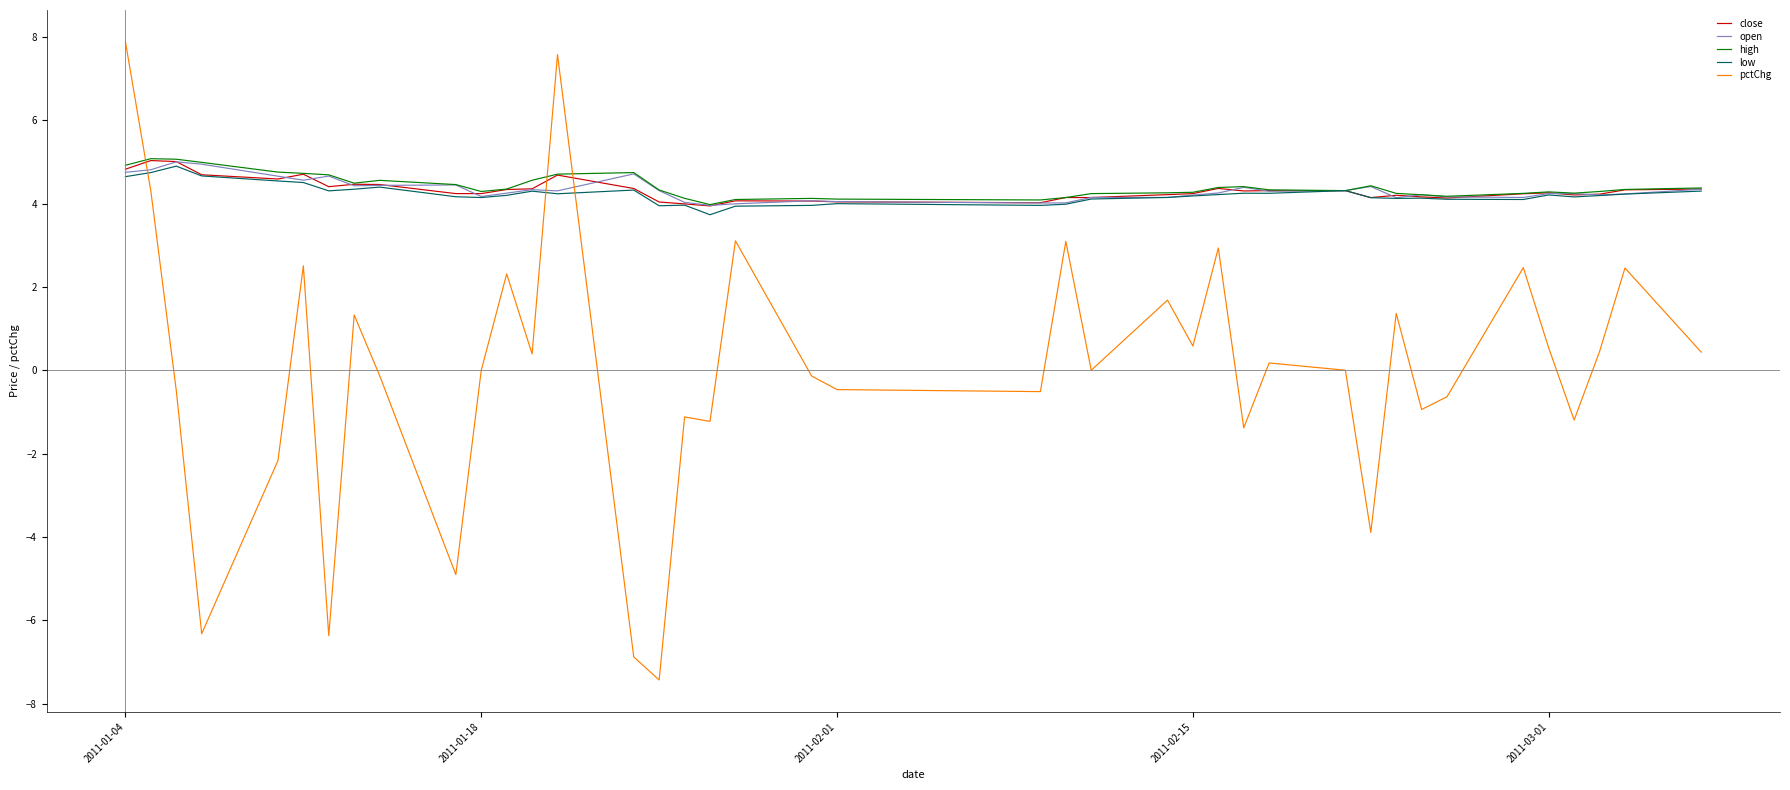

Which series has the widest spread of values?

pctChg